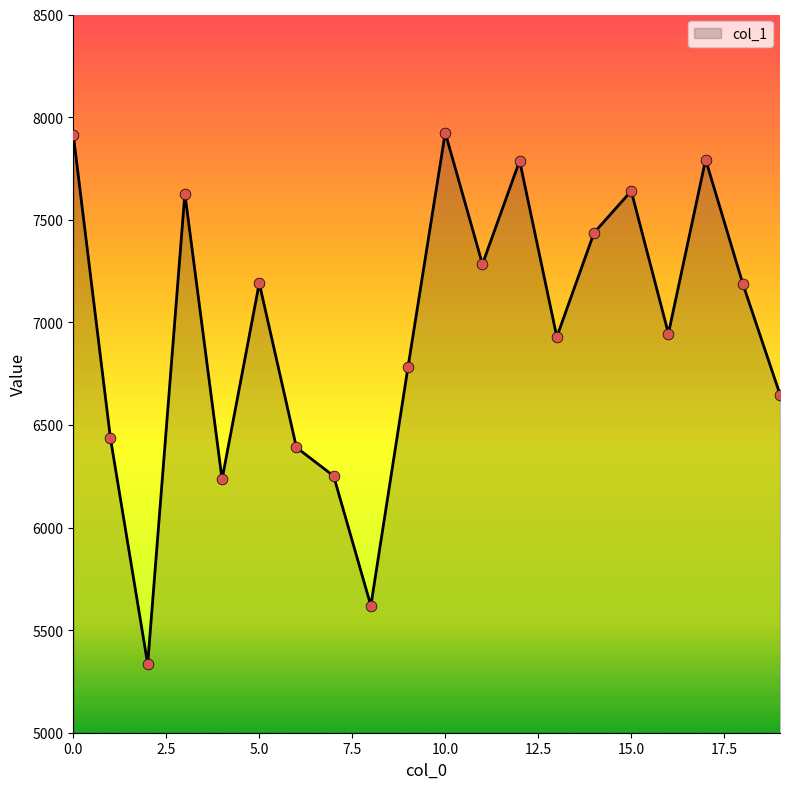

What is the difference between the maximum and minimum values?

2589